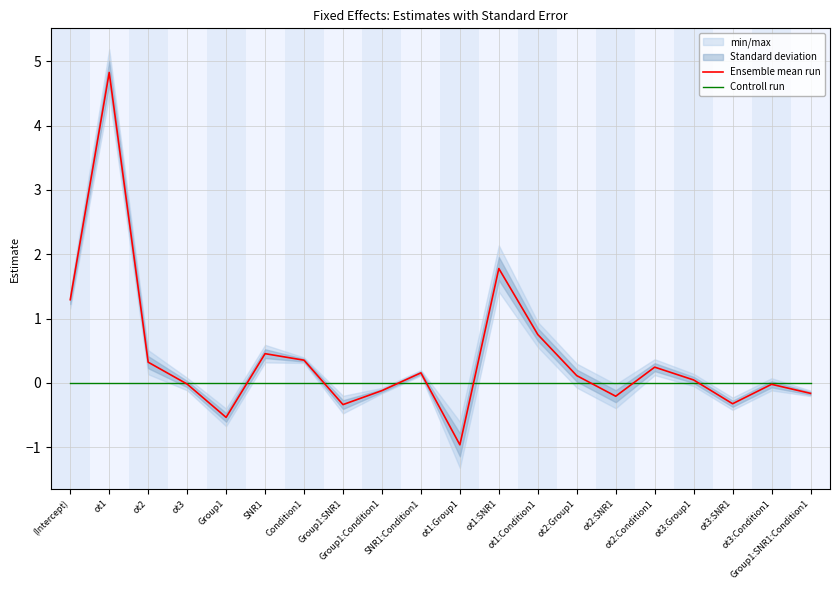

Which has a higher value, ot2:Group1 or Group1:SNR1:Condition1?

ot2:Group1